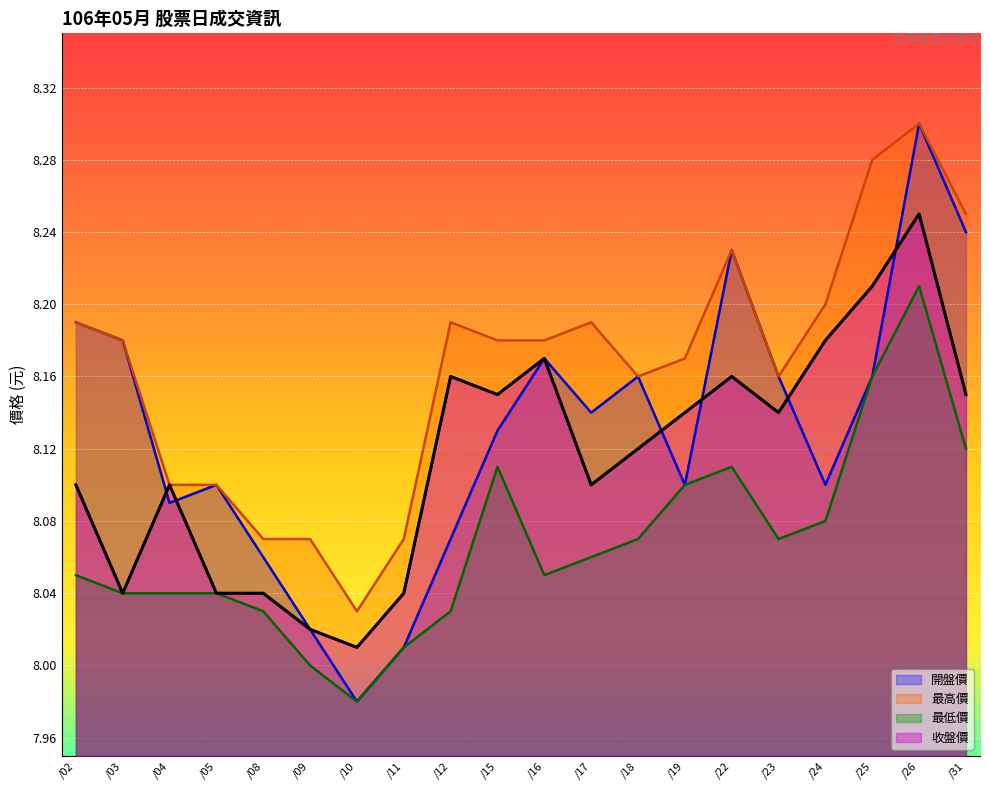

What is the value of the 收盤價 point at the 16th from the left?

8.1